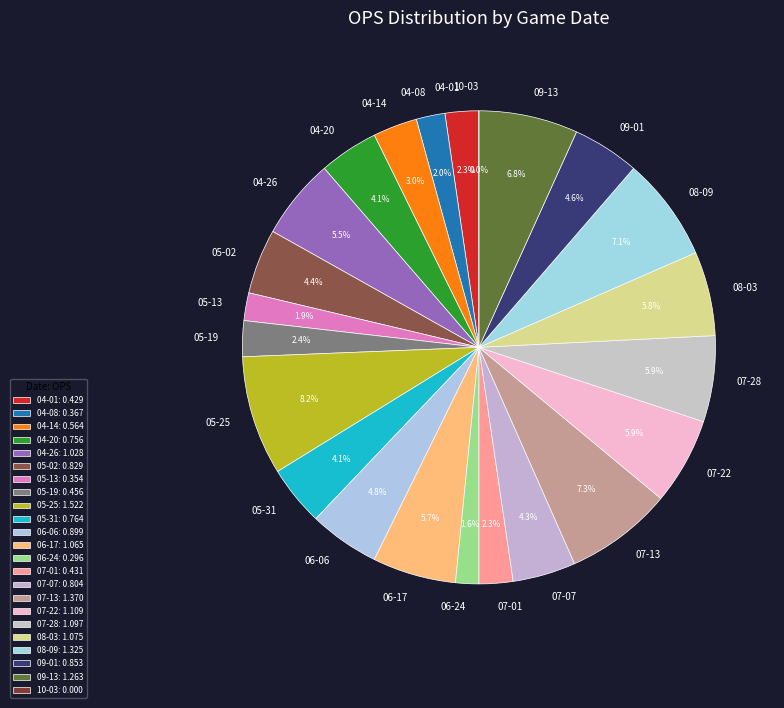

To the nearest percent, what is the difference between the largest and smallest slice percentages?

8%